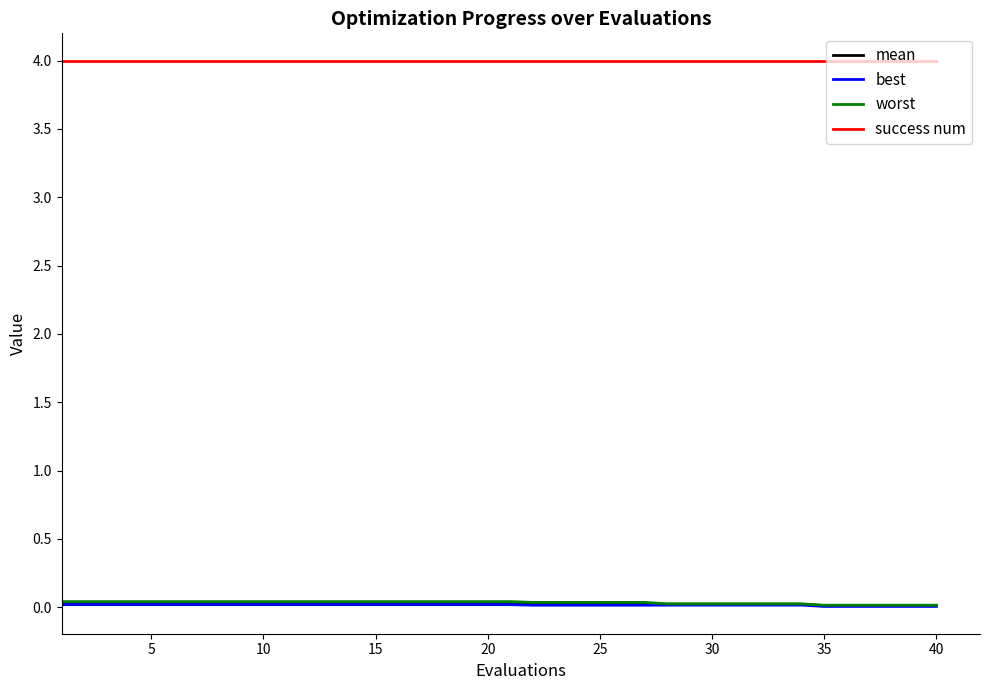

Which series has the largest total across all categories?

success num